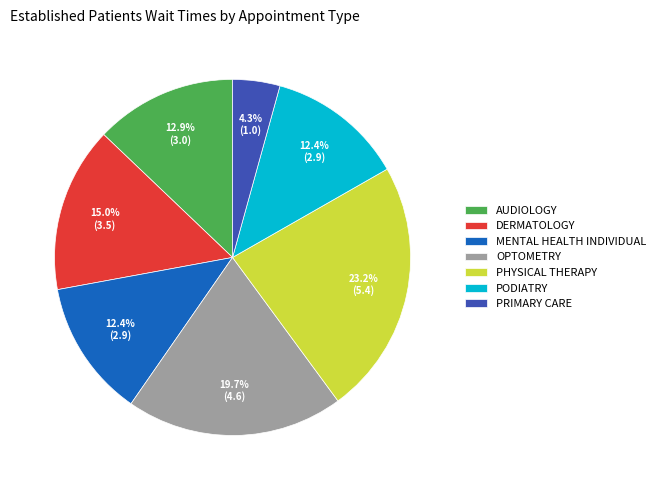

What is the largest slice in the pie chart?

PHYSICAL THERAPY